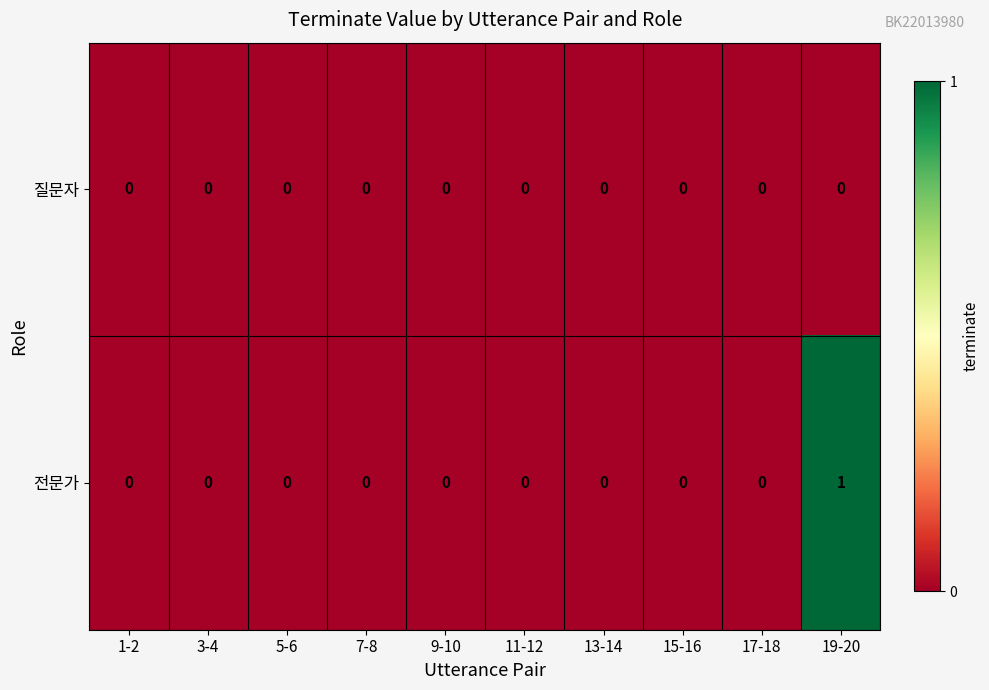

Which label corresponds to the largest value in the chart?

19-20